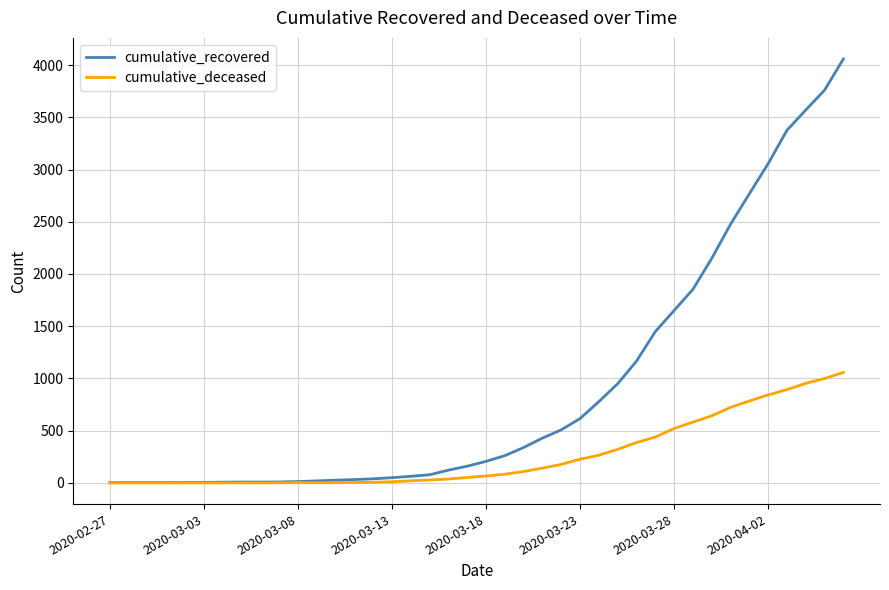

What is the highest value of the cumulative_deceased series?

1057